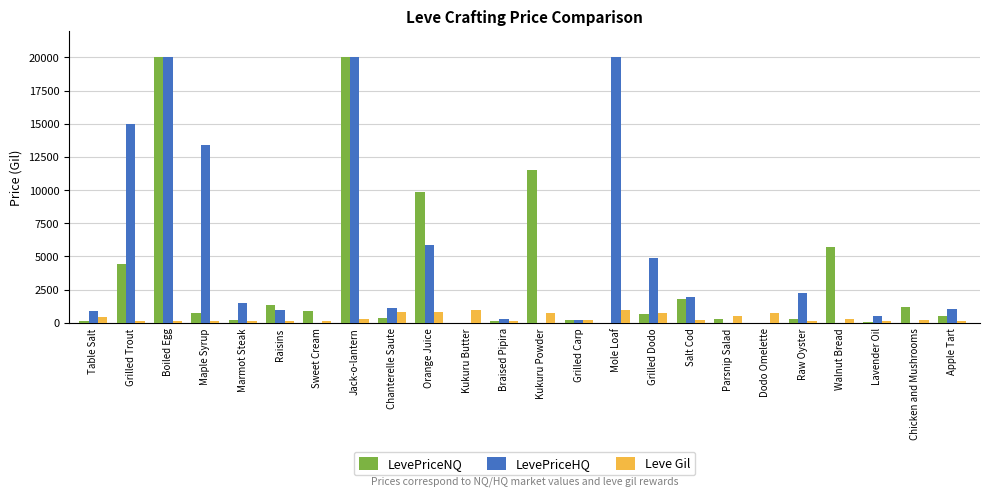

How many series are shown in this chart?

3